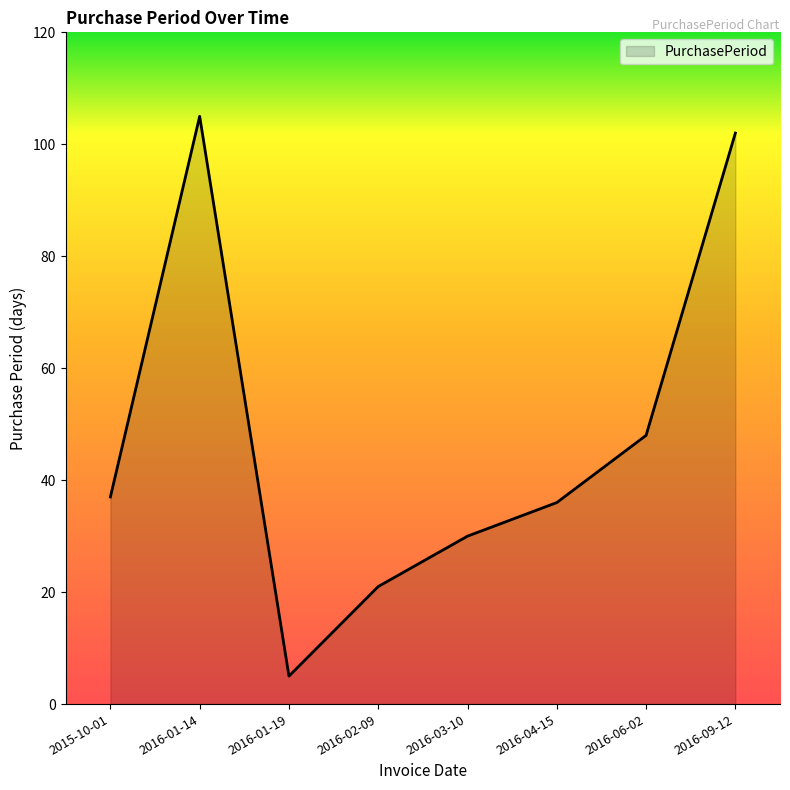

How many values are below 37?

4